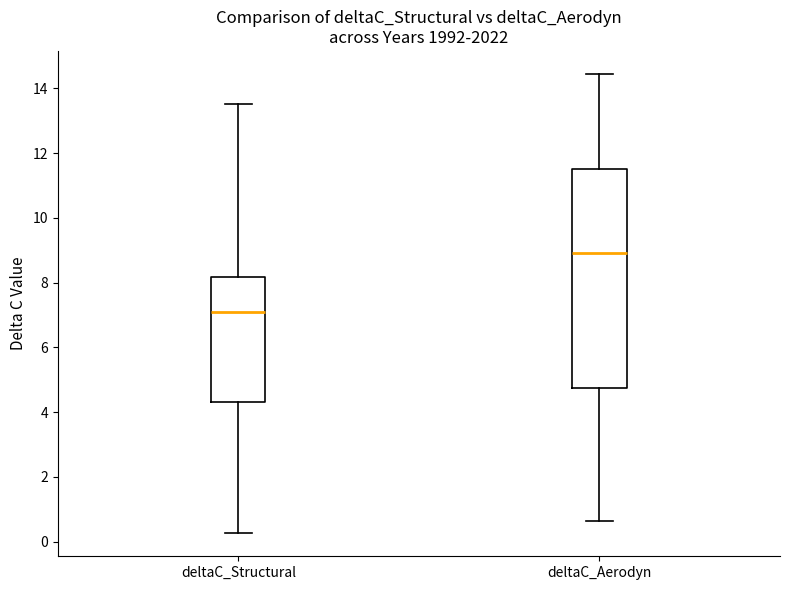

Reading left to right, transcribe this box plot: for each box, give where its median line is, the range the box spans, and where its two whiskers end, as read against the y-axis. The values are not printed on the chart, so give them approximately, as read against the axis.

deltaC_Structural: median 7.0, box 4.4 to 8.2, whiskers 0.2 to 13.6
deltaC_Aerodyn: median 9.0, box 4.8 to 11.4, whiskers 0.6 to 14.4